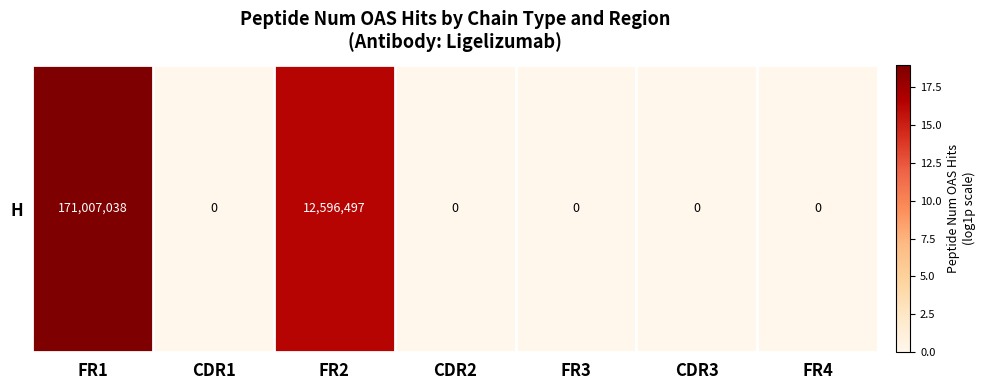

The chart shows a value of 16.3 at FR2. True or false?

True